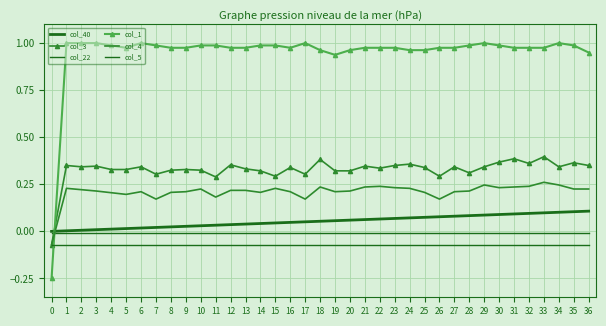

True or false: col_5 and col_22 cross at least once.

False